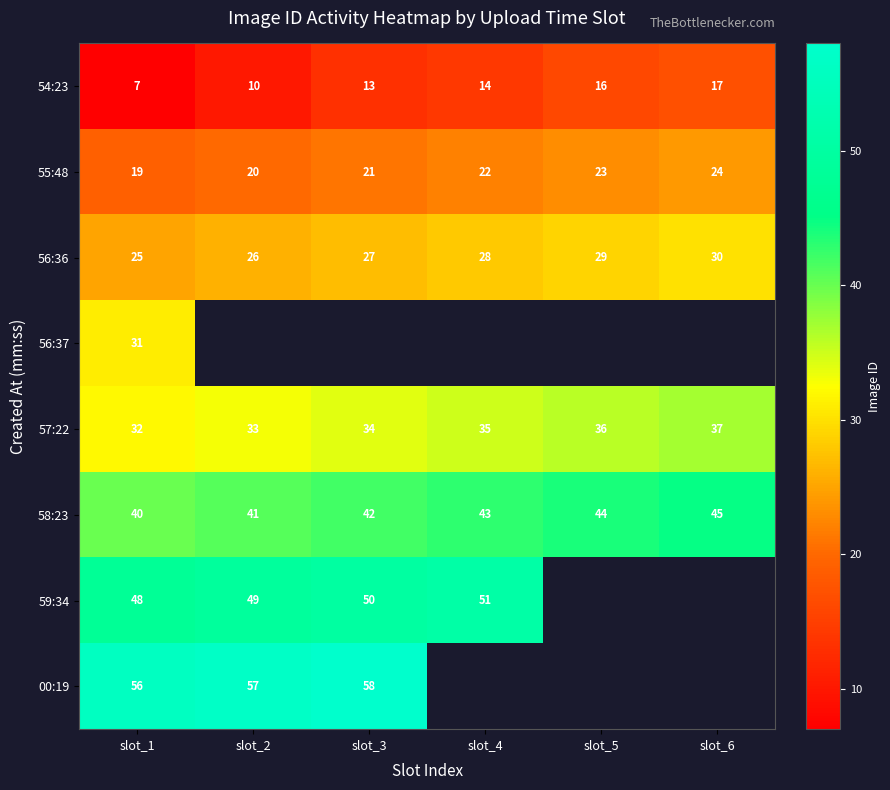

What is the approximate value of 54:23 at slot_1?

7